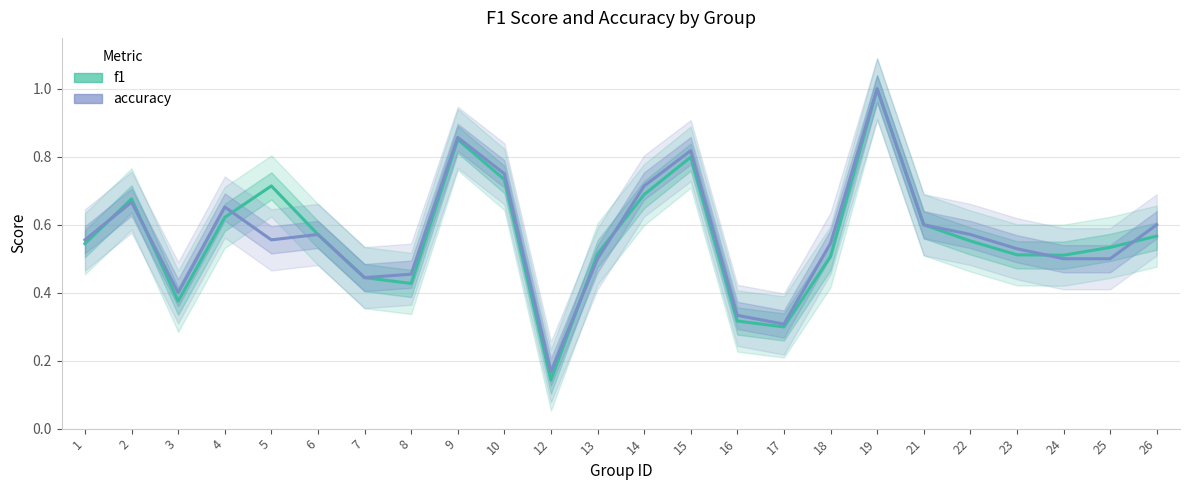

What is the average value of the f1 series?

0.6